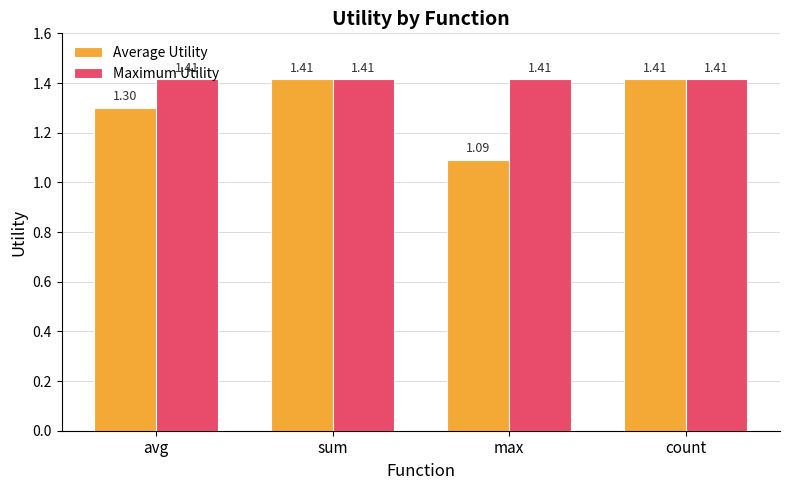

Which label corresponds to the smallest value in the chart?

max